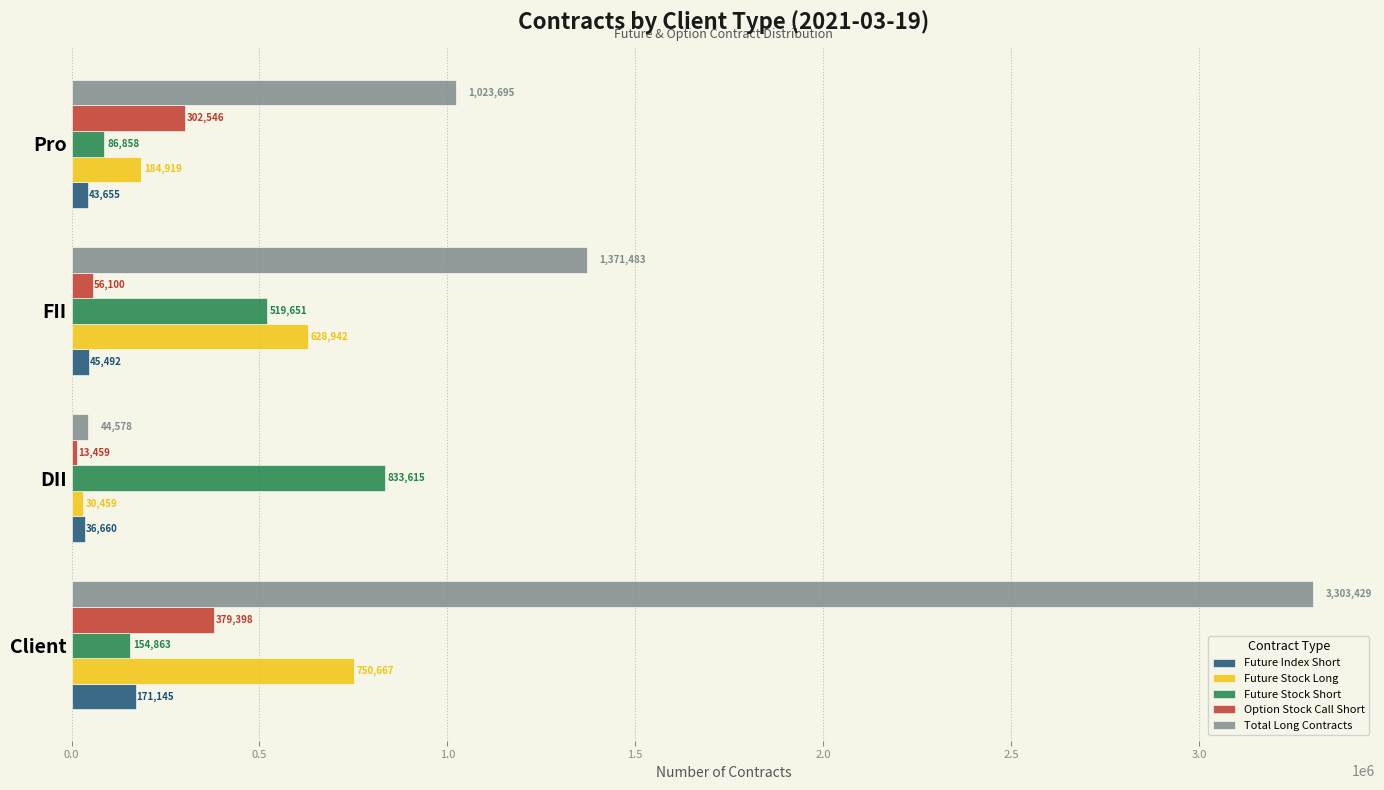

What is the difference between the maximum and minimum values in the Future Stock Short series?

746757